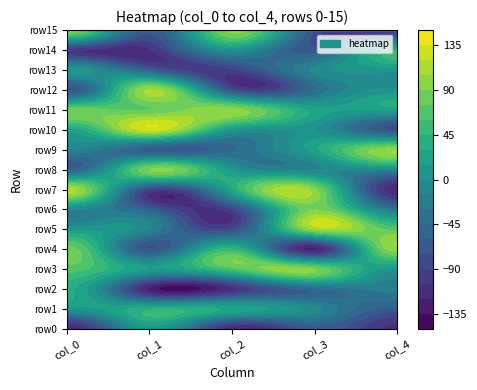

Reading left to right, extract all data points from this chart.

row0: -120	11	-116	-66	-110
row1: 3	40	27	-9	-68
row2: 33	-125	-109	-51	-25
row3: 67	13	62	89	4
row4: 83	-74	48	-123	100
row5: 10	-16	-81	101	71
row6: -15	-62	-90	89	-33
row7: 112	-88	27	94	-117
row8: -62	90	7	-16	-12
row9: -15	-67	-47	25	101
row10: 21	126	7	0	-78
row11: 82	75	98	24	21
row12: -78	106	-78	-45	4
row13: 8	-64	-93	-11	5
row14: -101	-108	-1	-69	42
row15: 89	-74	94	-79	-100